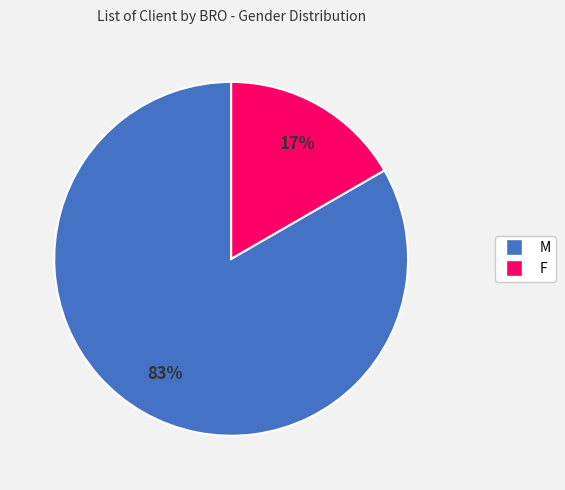

Combined, do M and F account for over 50%?

Yes